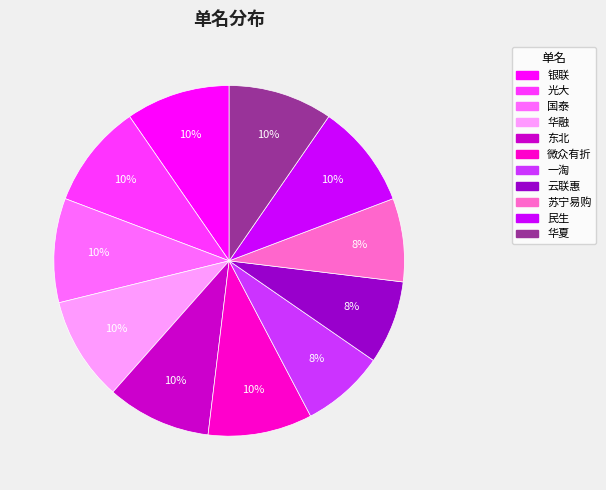

Is there any slice that represents more than half of the pie?

No